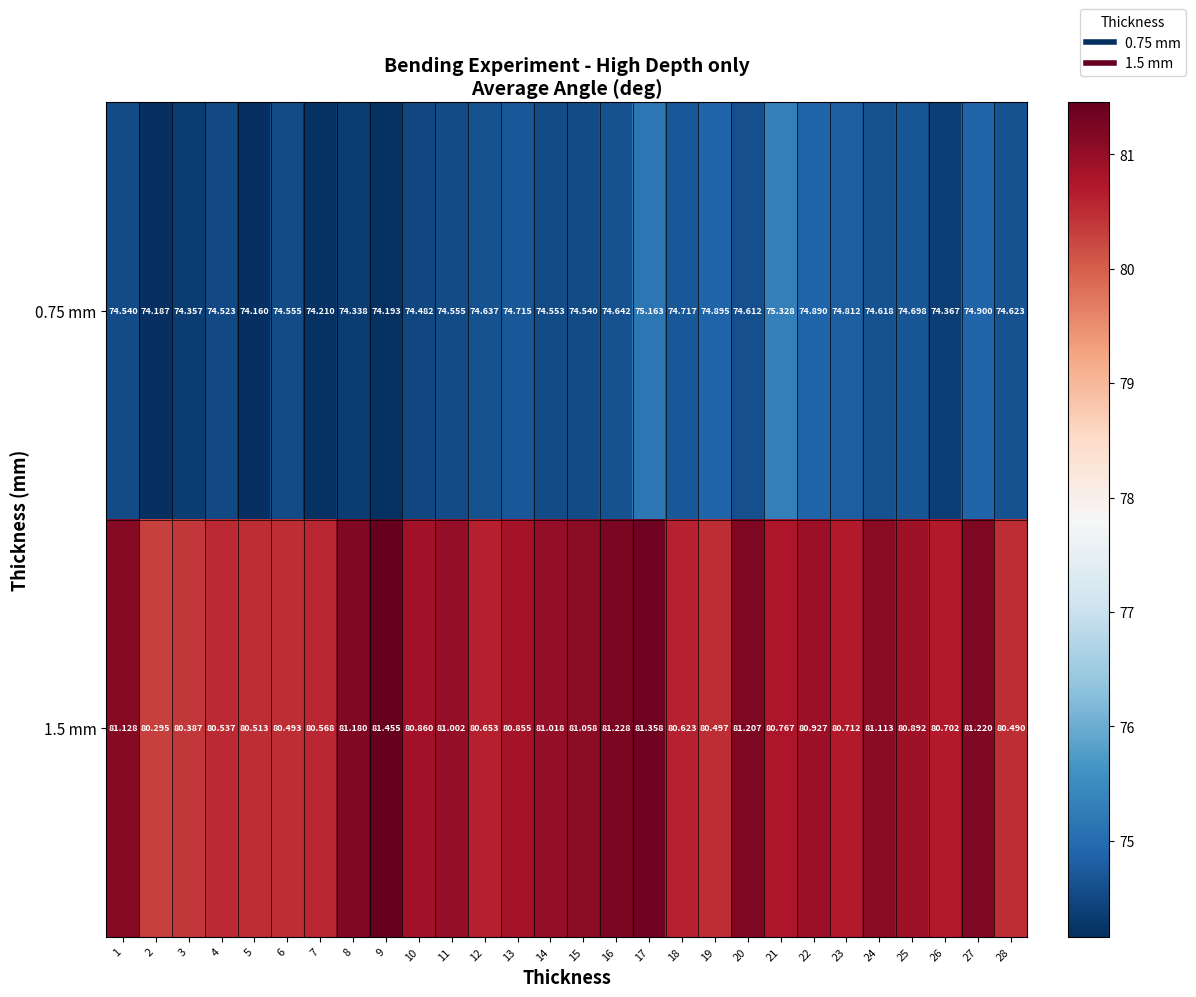

What is the smallest value displayed?

74.2